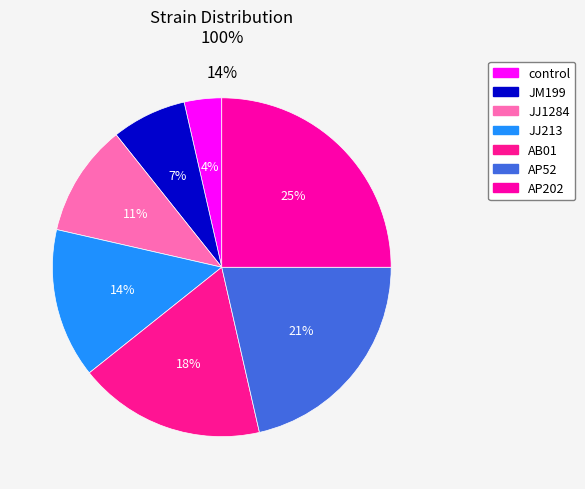

How many segments does this pie chart have?

7